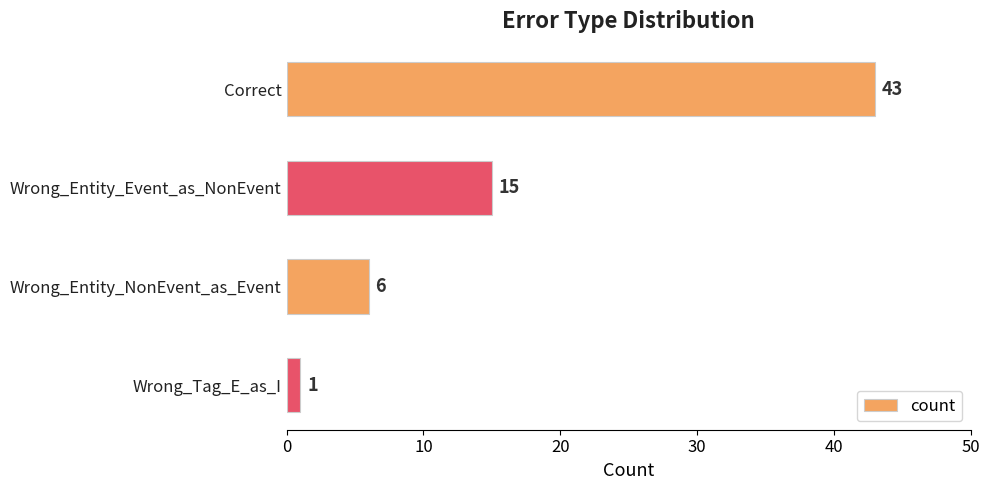

How many bars are there in total?

4